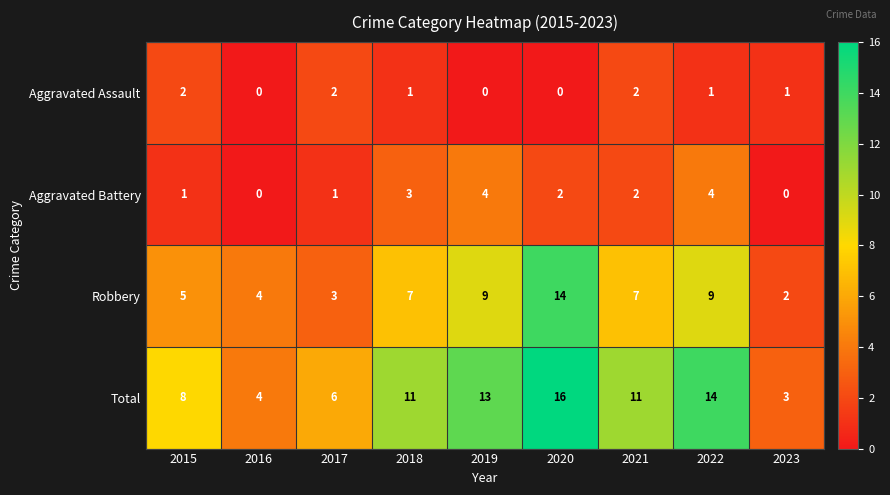

Is it true that Aggravated Battery equals 2 at 2021?

True